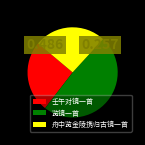

What is the ratio of the value at 舟中览金陵携归古镜一首 to the value at 壬午对镜一首?

1.0